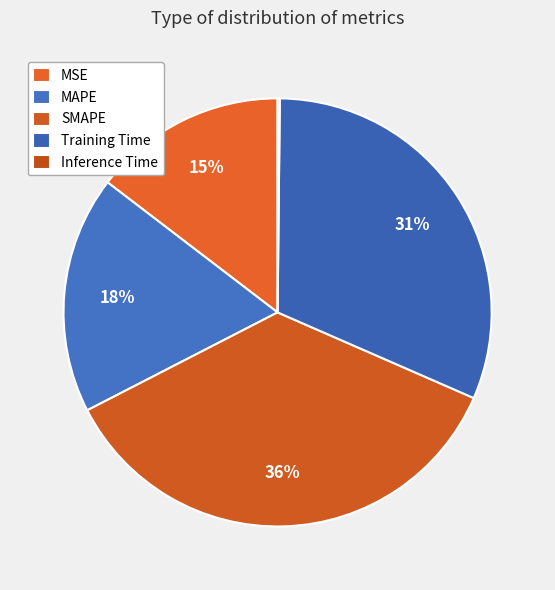

Does Inference Time account for over 50% of the chart?

No